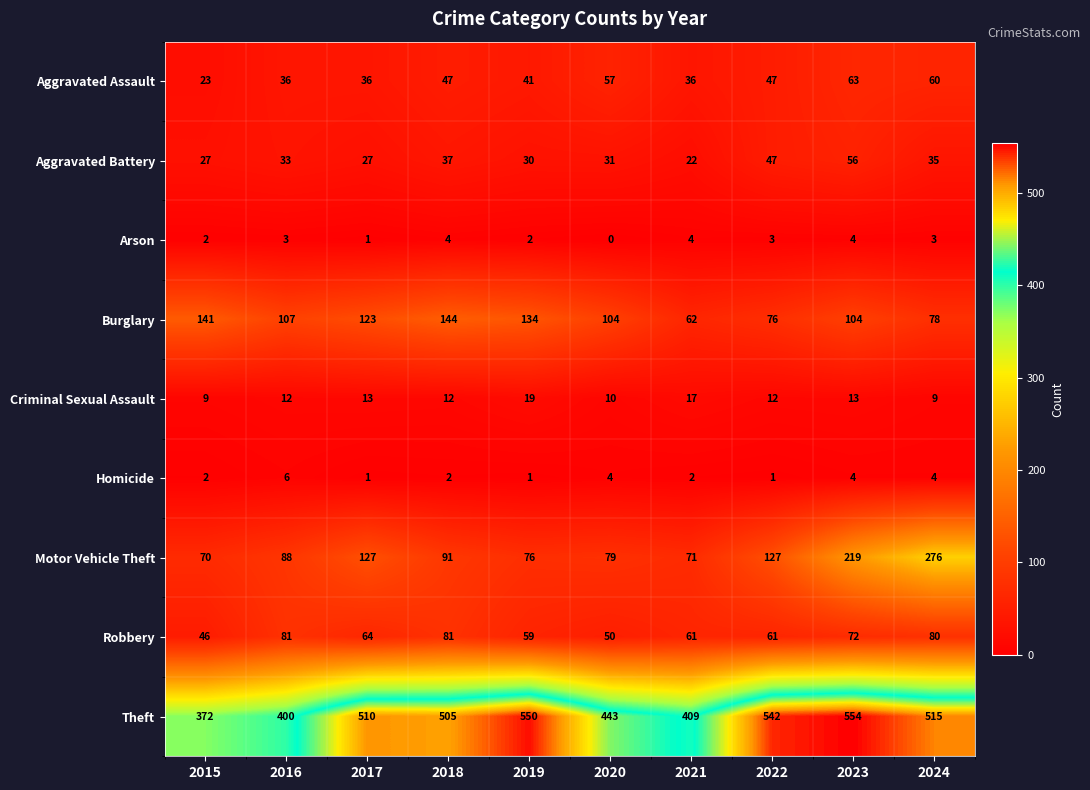

At 2020, list the series in order from smallest to largest.

Arson, Homicide, Criminal Sexual Assault, Aggravated Battery, Robbery, Aggravated Assault, Motor Vehicle Theft, Burglary, Theft